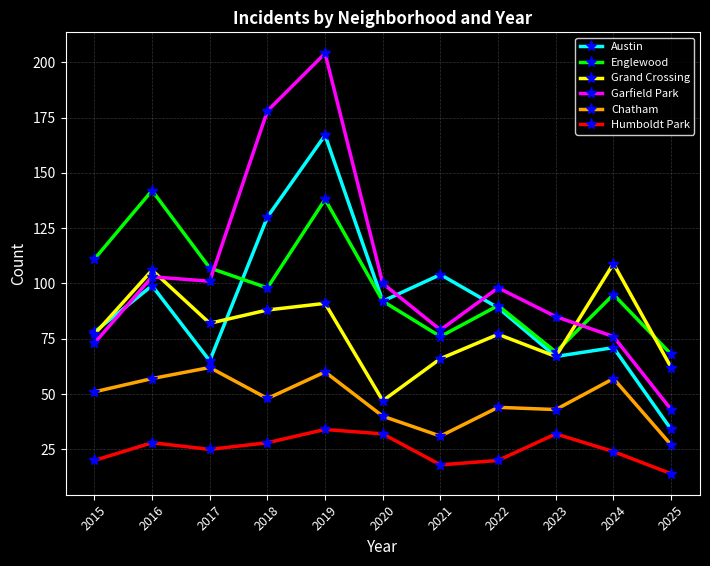

At how many categories does at least one series exceed 105?

6